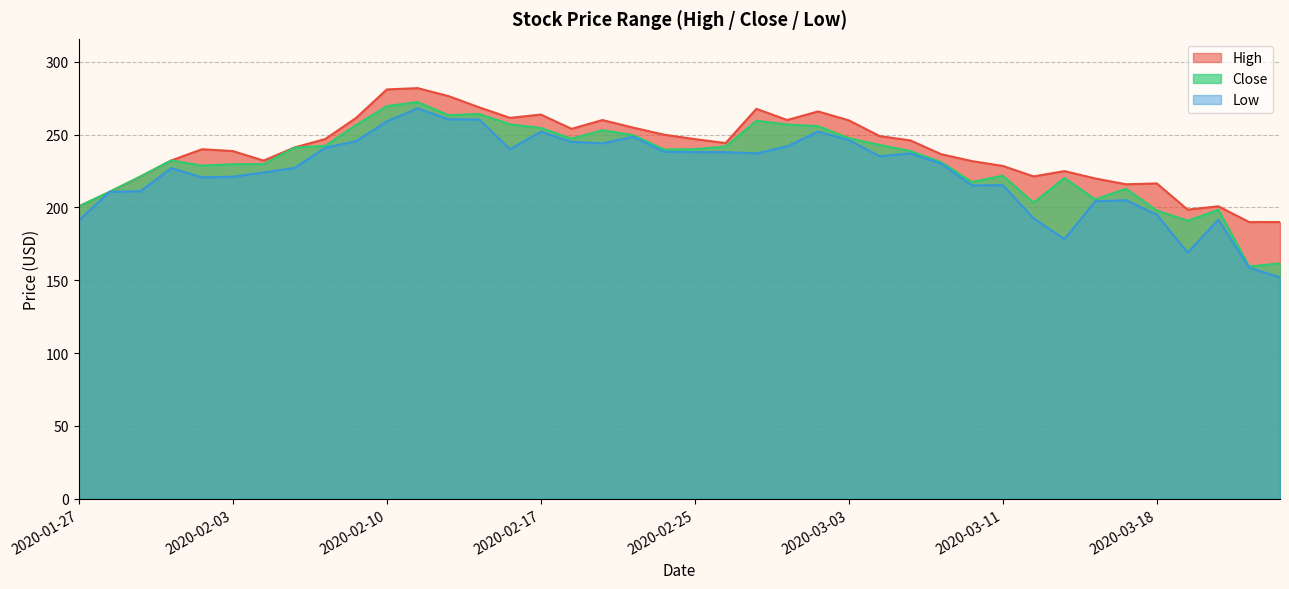

The value of Low at 2020-02-12 is 115.1. True or false?

False